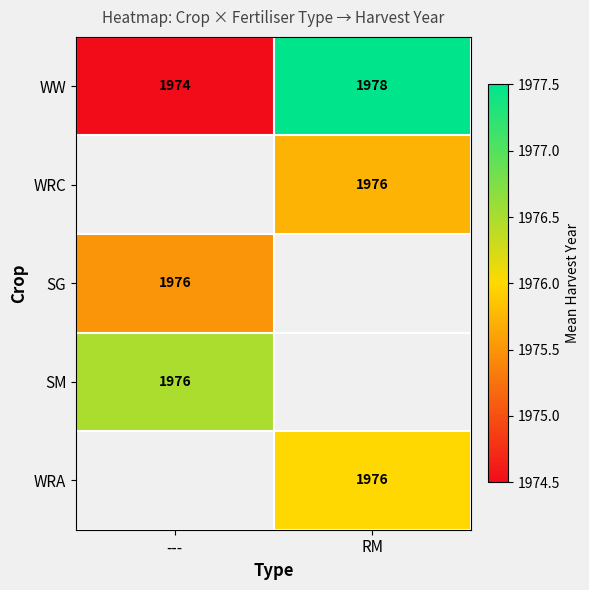

Is the value of WW at RM greater than the value of WRA at RM?

Yes